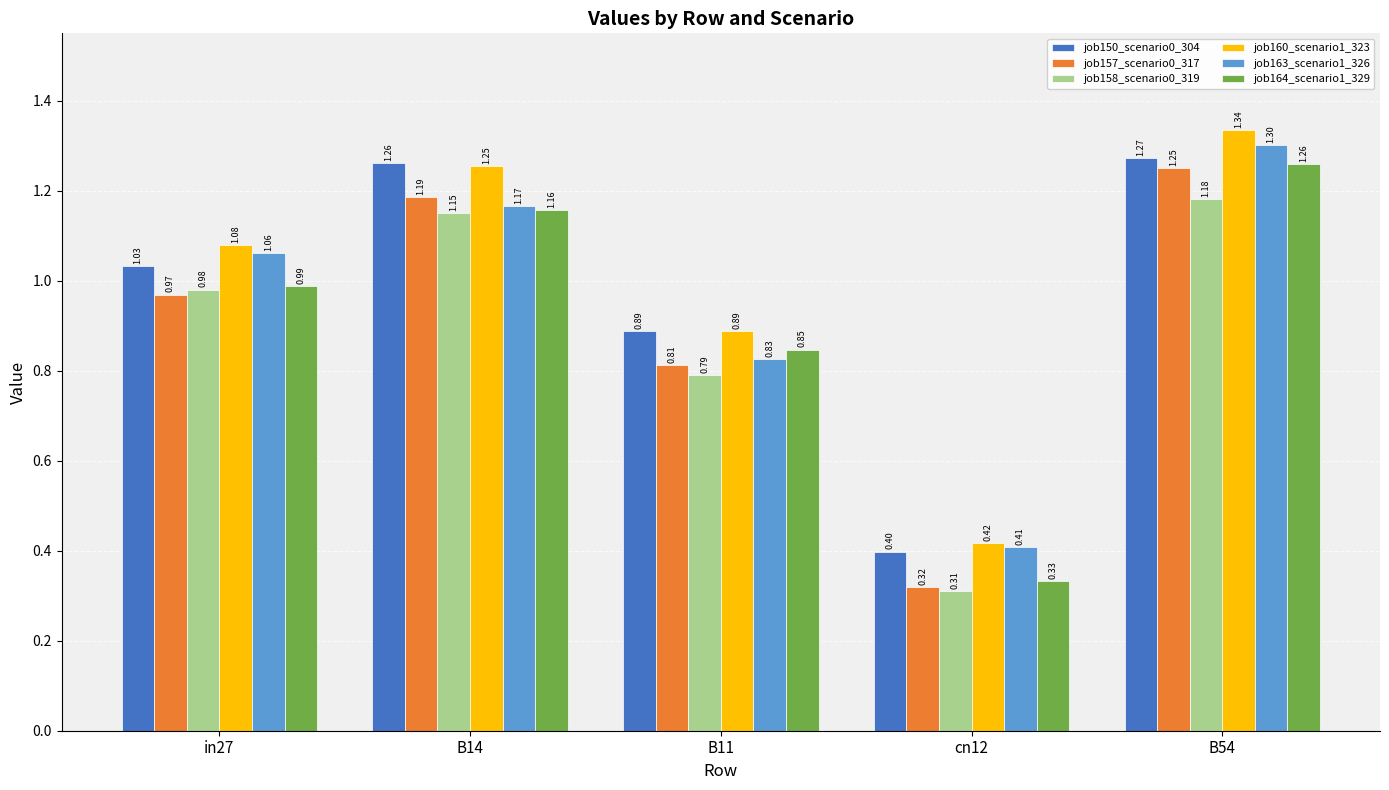

What is the label of the 3rd bar from the left?

B11